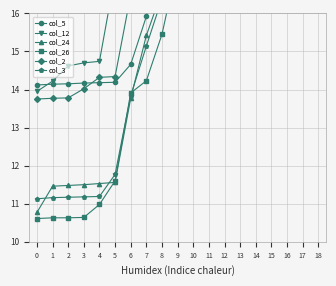

At how many categories does at least one series exceed 13?

17